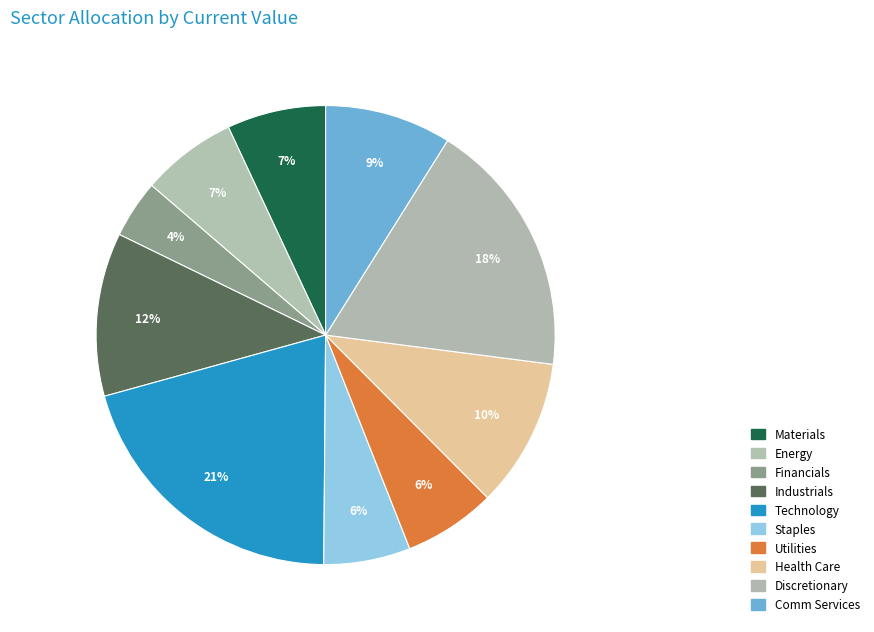

Rank the categories by value from lowest to highest.

Financials, Staples, Utilities, Energy, Materials, Comm Services, Health Care, Industrials, Discretionary, Technology